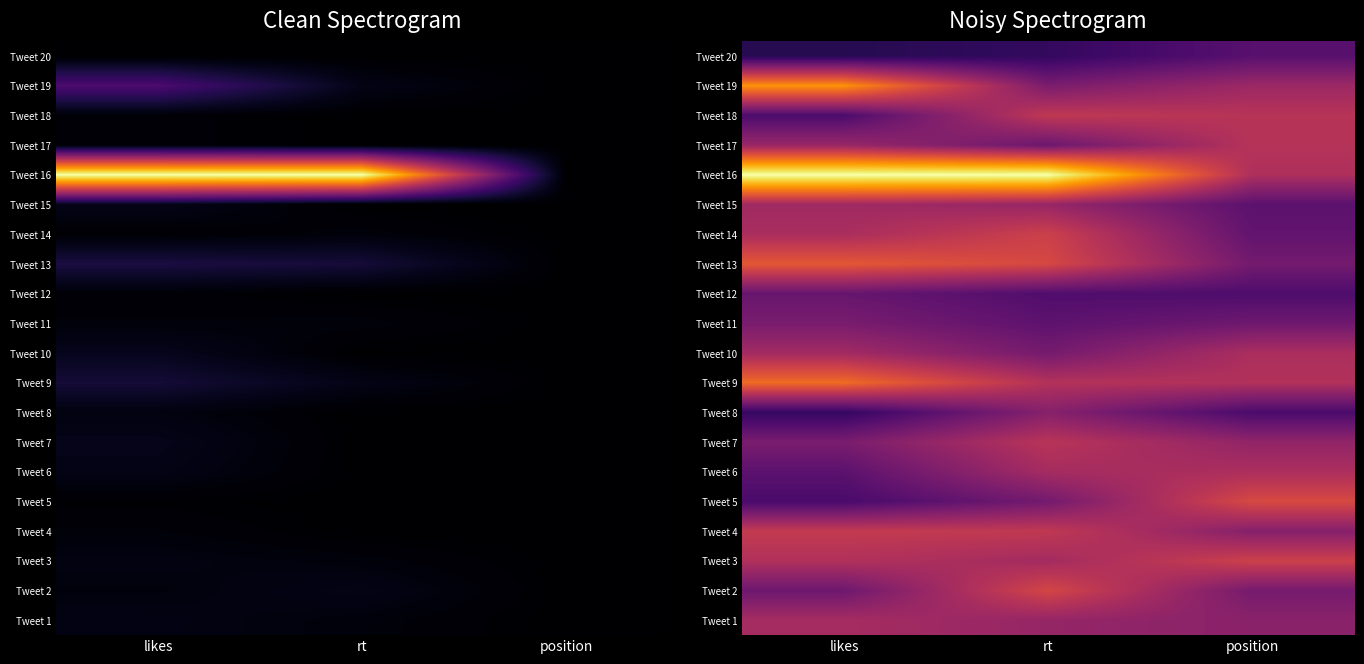

What is the difference between the highest and lowest values at position?

0.4